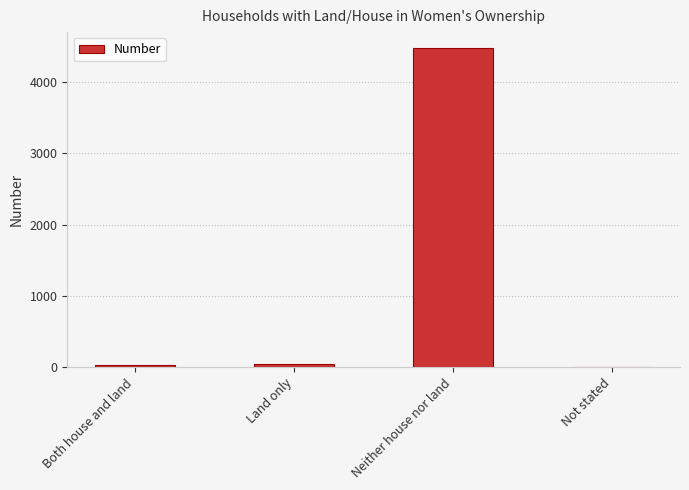

What is the change in value from Land only to Neither house nor land?

+4439